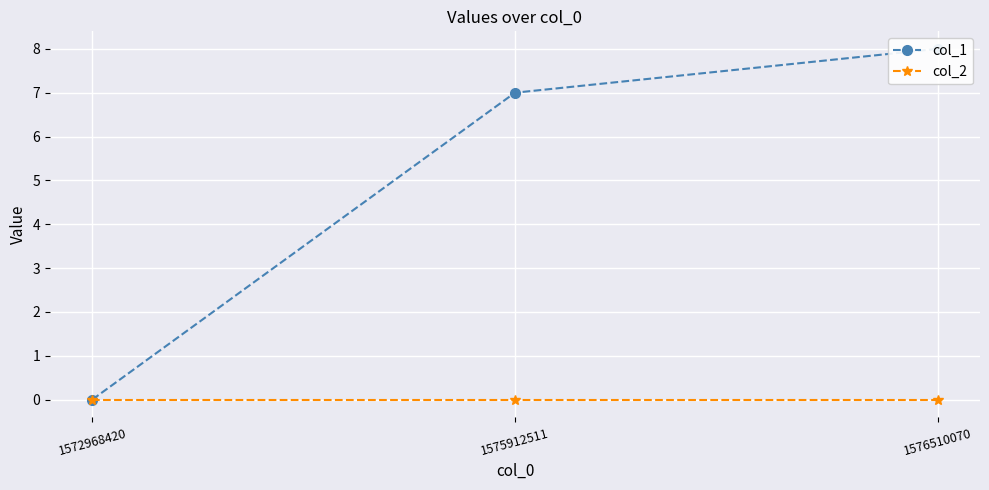

Which has a higher value, 1575912511 or 1576510070?

1576510070